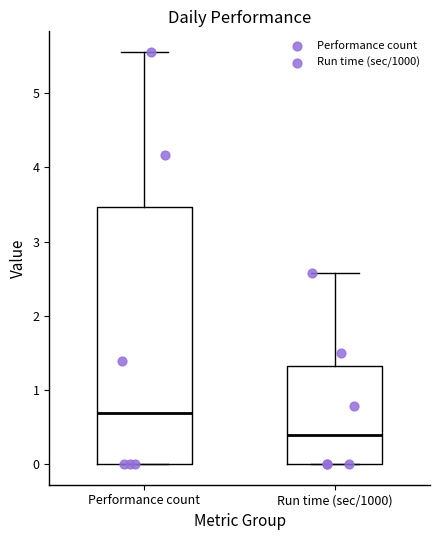

Reading left to right, transcribe this box plot: for each box, give where its median line is, the range the box spans, and where its two whiskers end, as read against the y-axis. The values are not printed on the chart, so give them approximately, as read against the axis.

Performance count: median 0.7, box 0.0 to 3.5, whiskers 0.0 to 5.6
Run time (sec/1000): median 0.4, box 0.0 to 1.3, whiskers 0.0 to 2.6